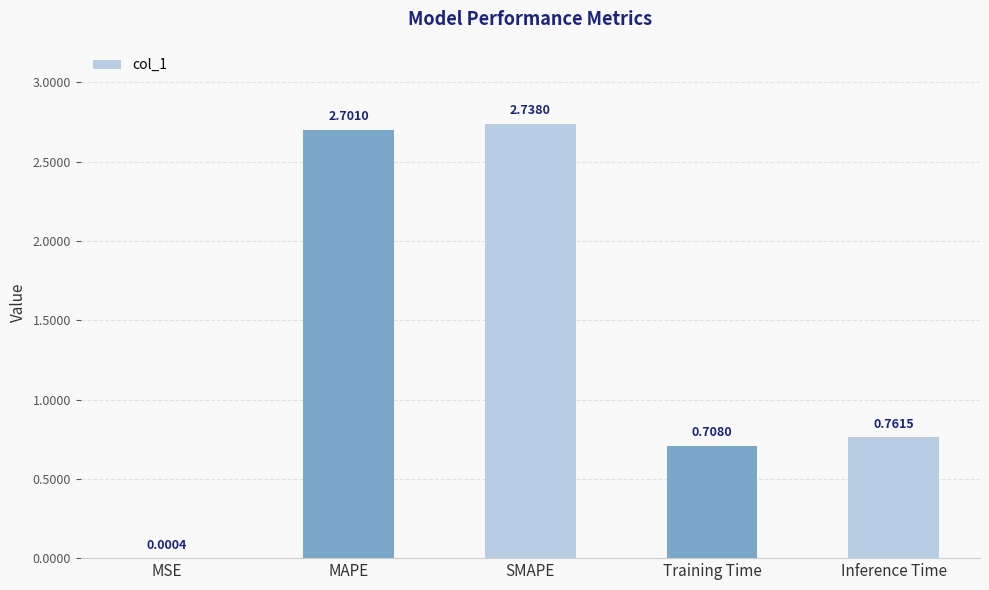

What is the ratio of the value at Training Time to the value at MAPE?

0.3